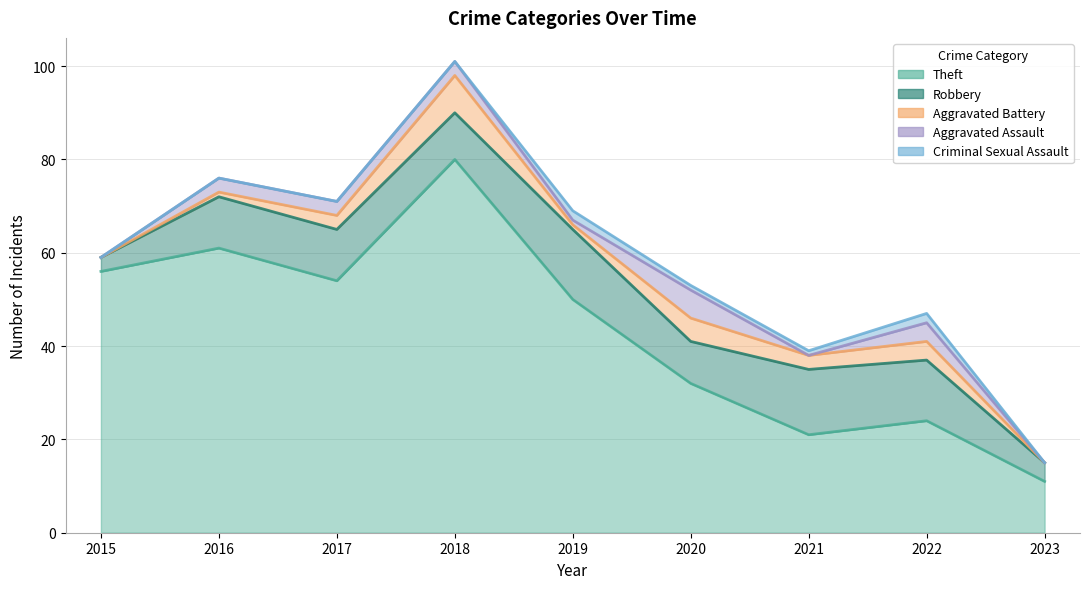

How many data points in Theft are above 50?

4